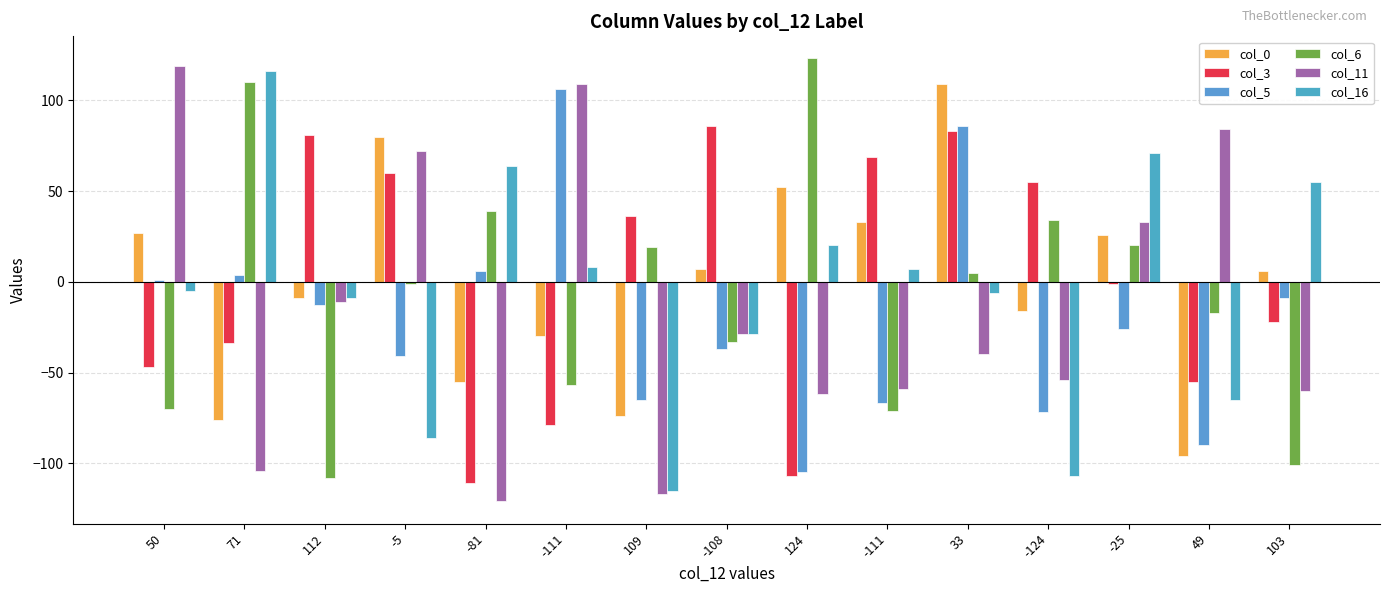

Are the bars horizontal?

No